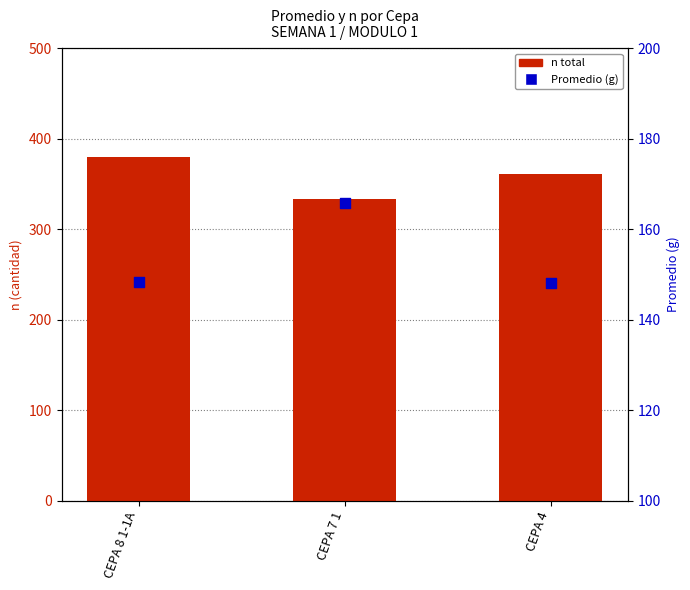

Is the value of n total at CEPA 4 greater than the value of Promedio (g) at CEPA 4?

Yes